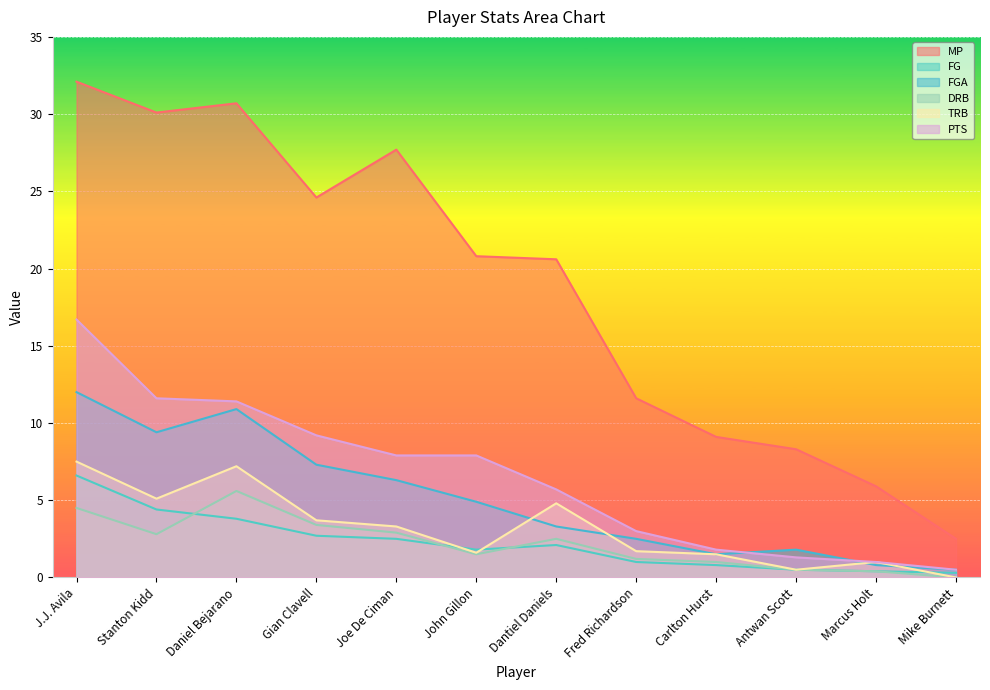

True or false: FG and FGA cross at least once.

False